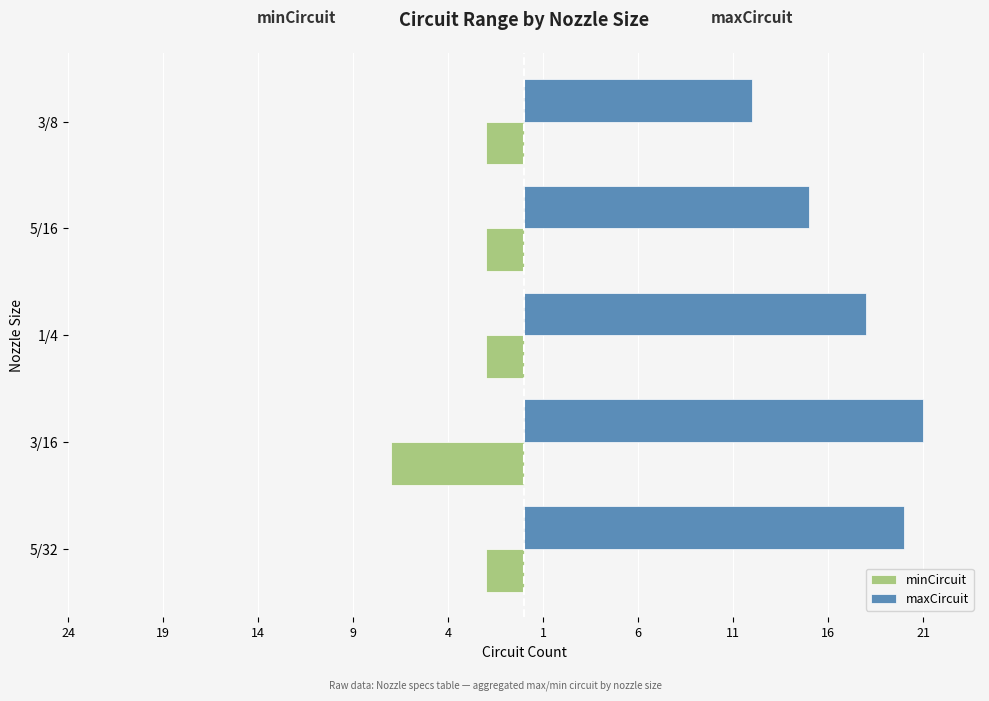

List the series in order of their overall mean, lowest first.

minCircuit, maxCircuit